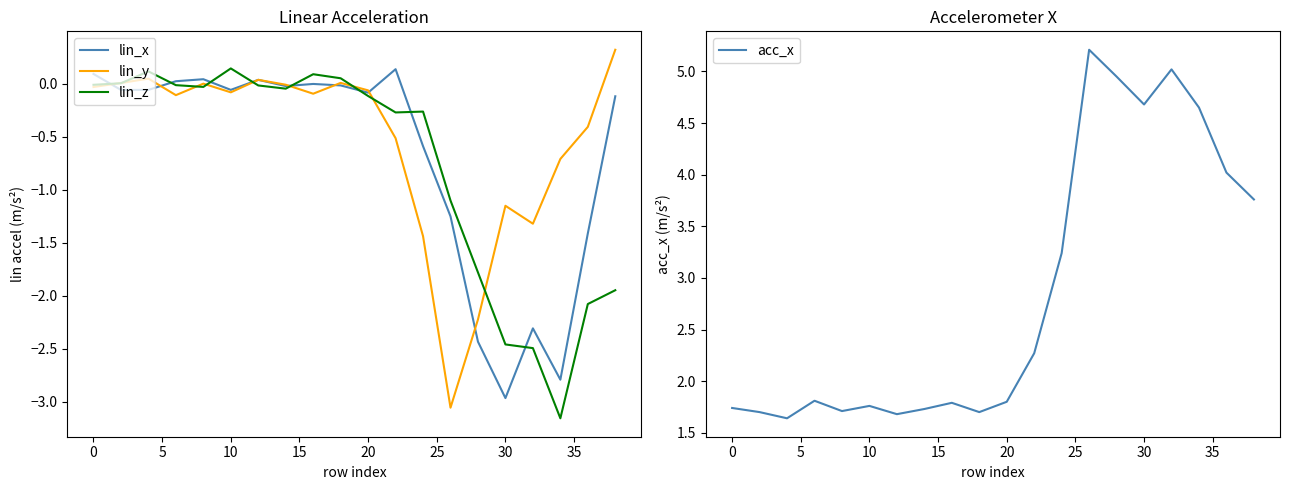

True or false: acc_x and lin_z intersect in this chart.

False